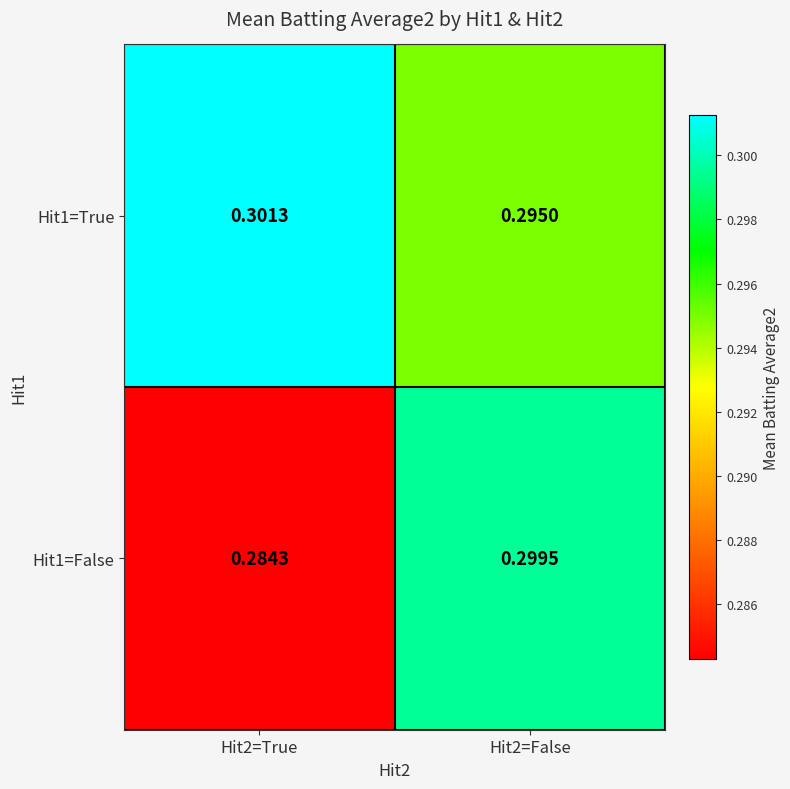

Is the value of Hit1=False at Hit2=False greater than the value of Hit1=True at Hit2=False?

Yes